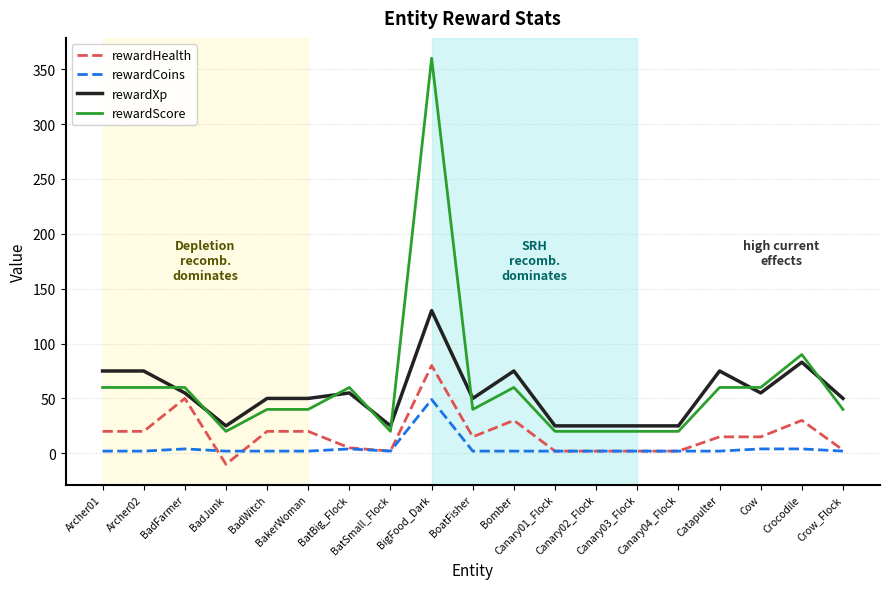

What is the greatest value displayed?

360